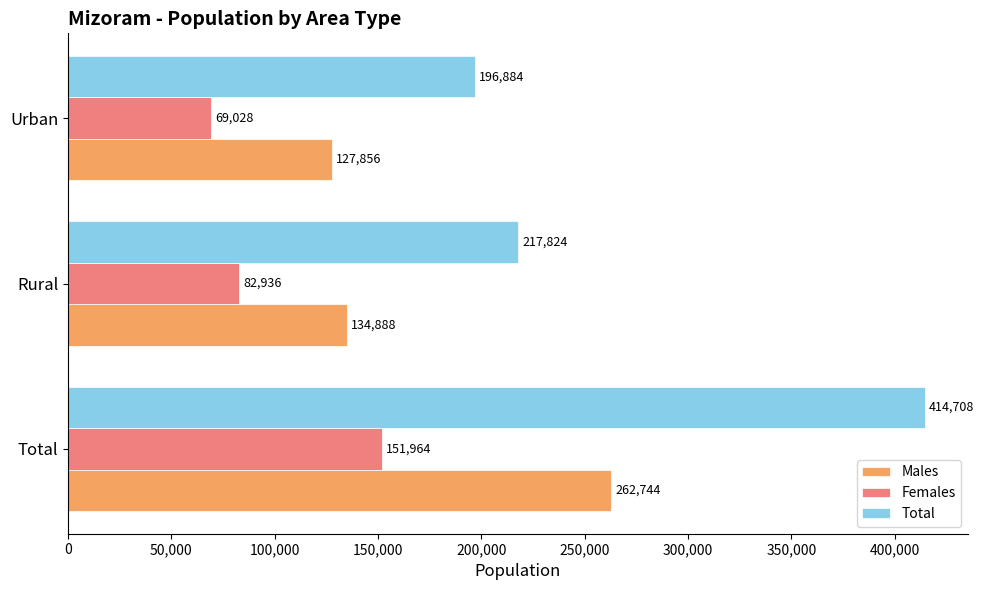

What are all the series names shown in the legend?

Males, Females, Total